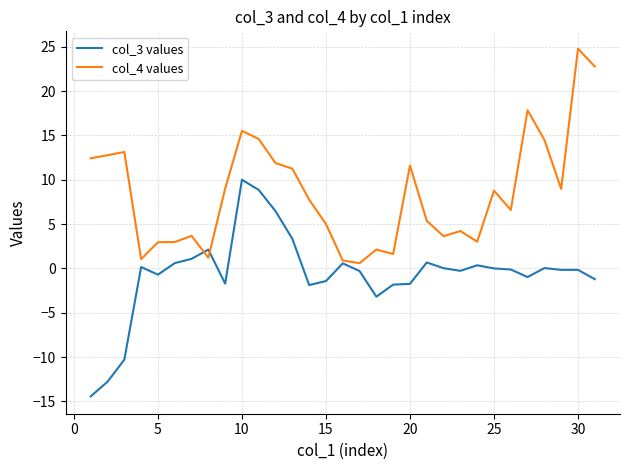

What is the highest value of the col_3 values series?

10.0